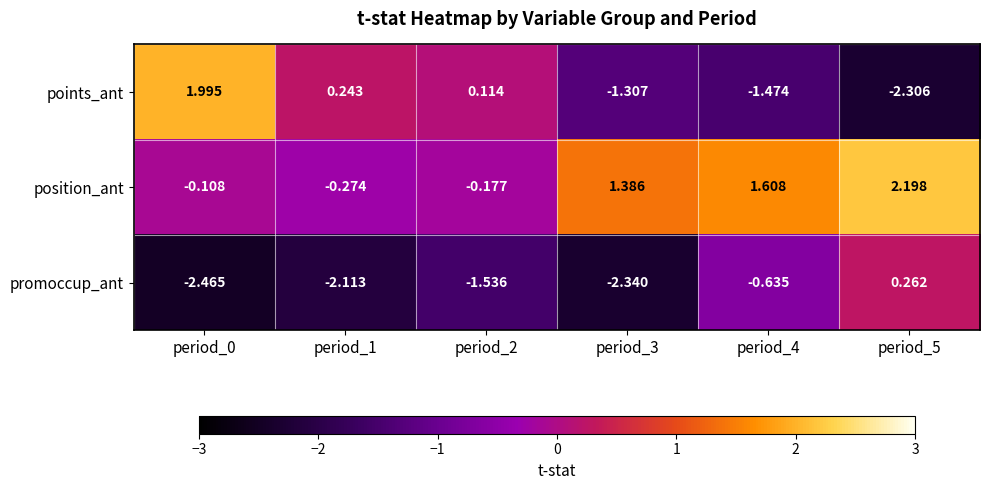

Which series has the widest spread of values?

points_ant